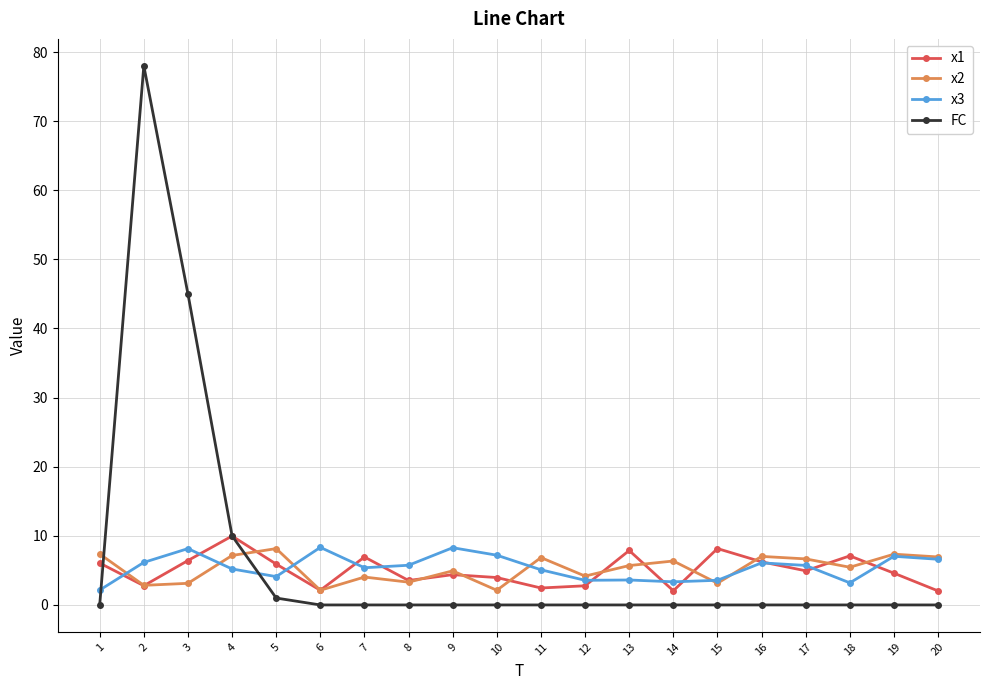

Which series has the largest total across all categories?

FC